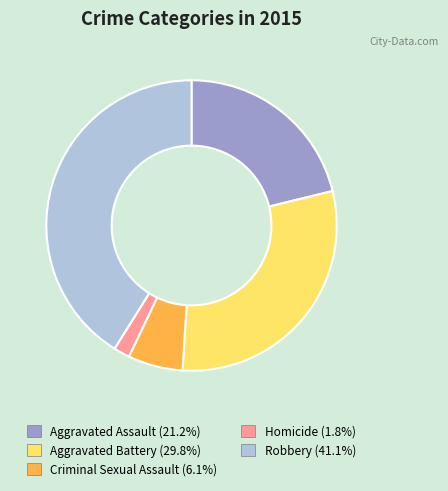

Which category has the smallest portion of the pie?

Homicide